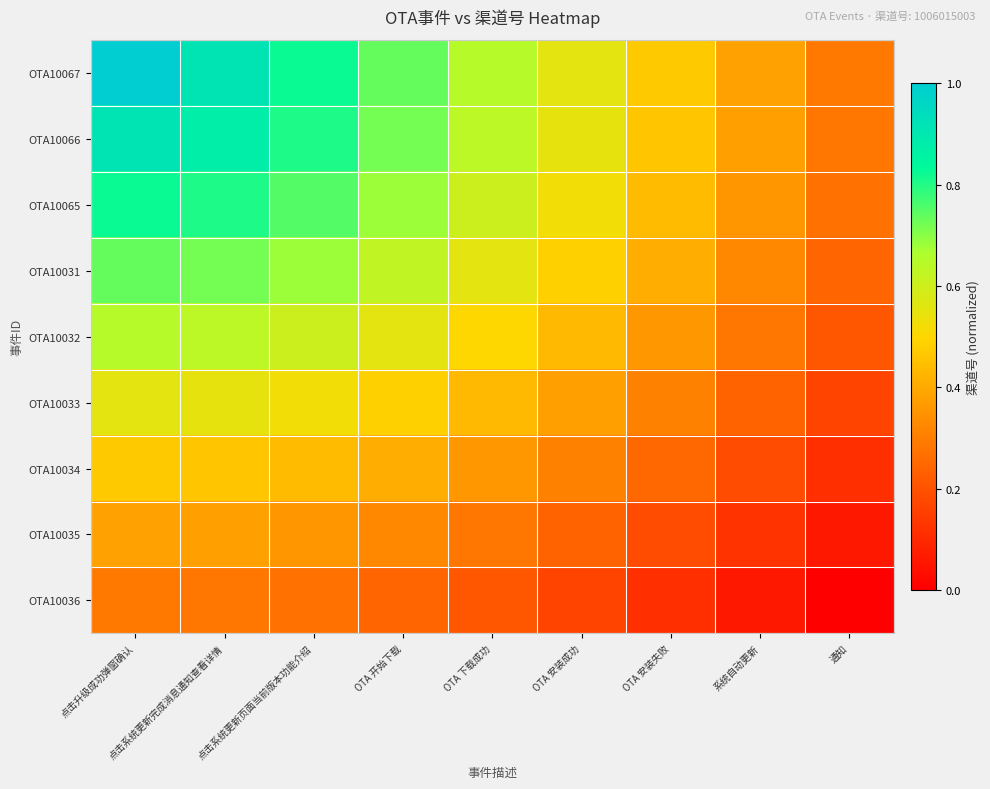

How many data points does each series have?

9